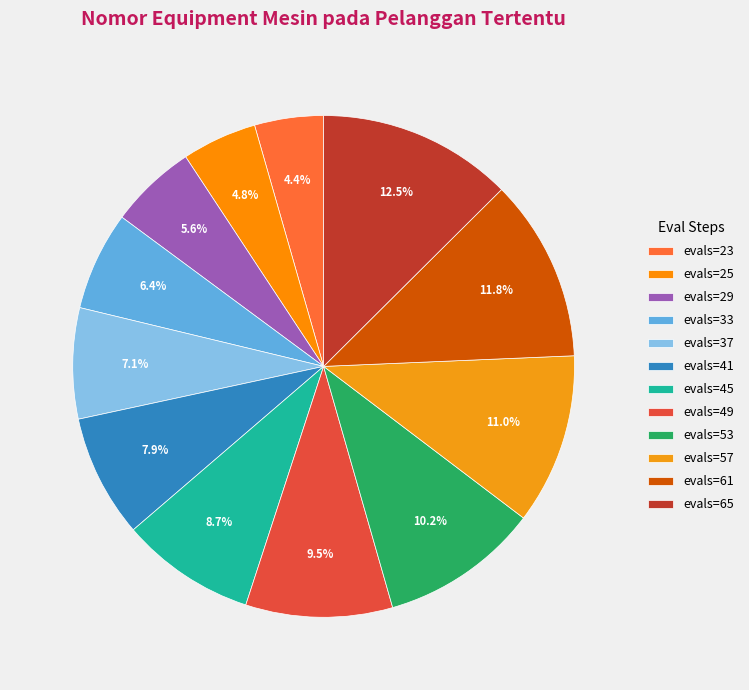

Is there a majority slice in this chart?

No